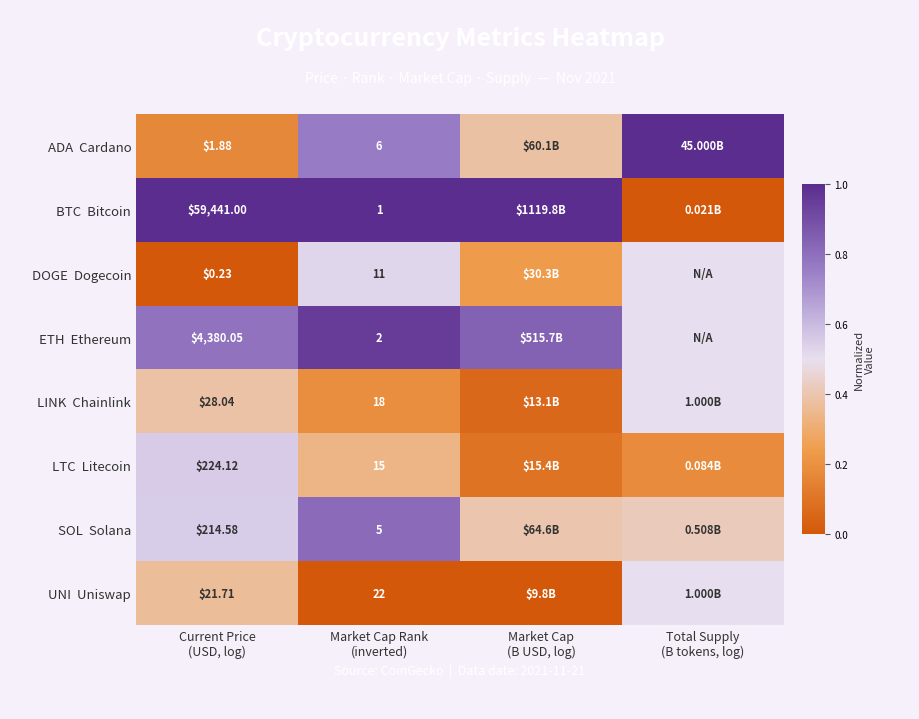

Rank the series by their maximum value, from highest to lowest.

ADA Cardano, BTC Bitcoin, ETH Ethereum, SOL Solana, LTC Litecoin, DOGE Dogecoin, LINK Chainlink, UNI Uniswap